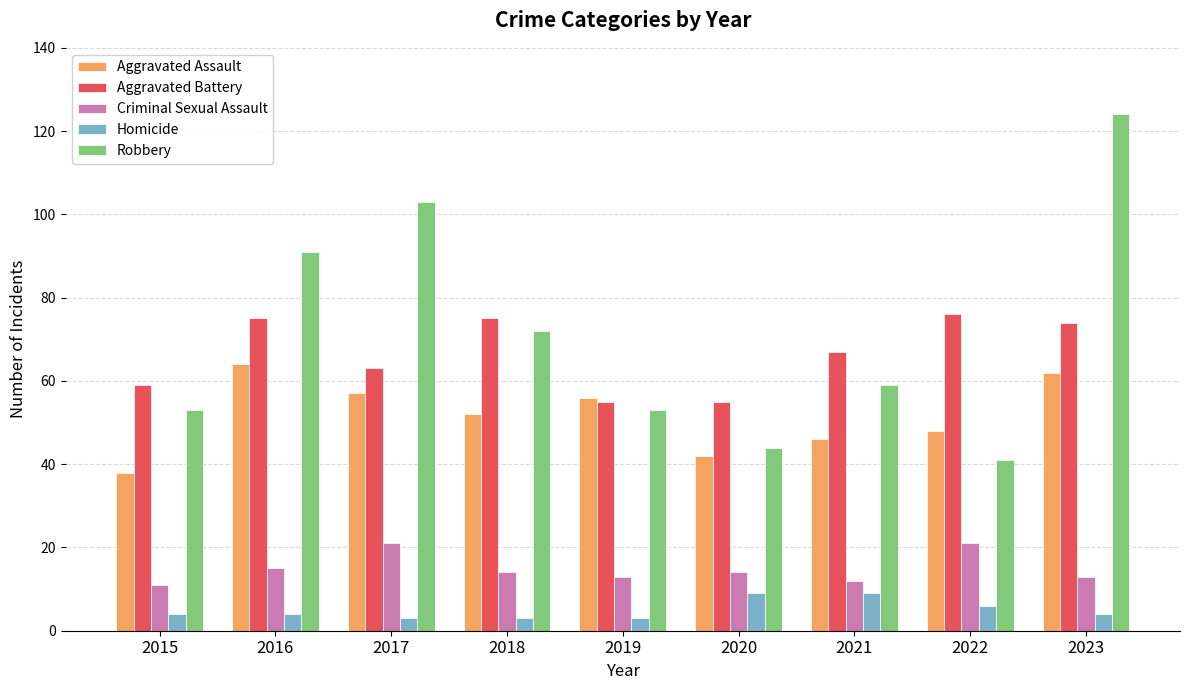

What is the sum of the Homicide values at 2017 and 2019?

6